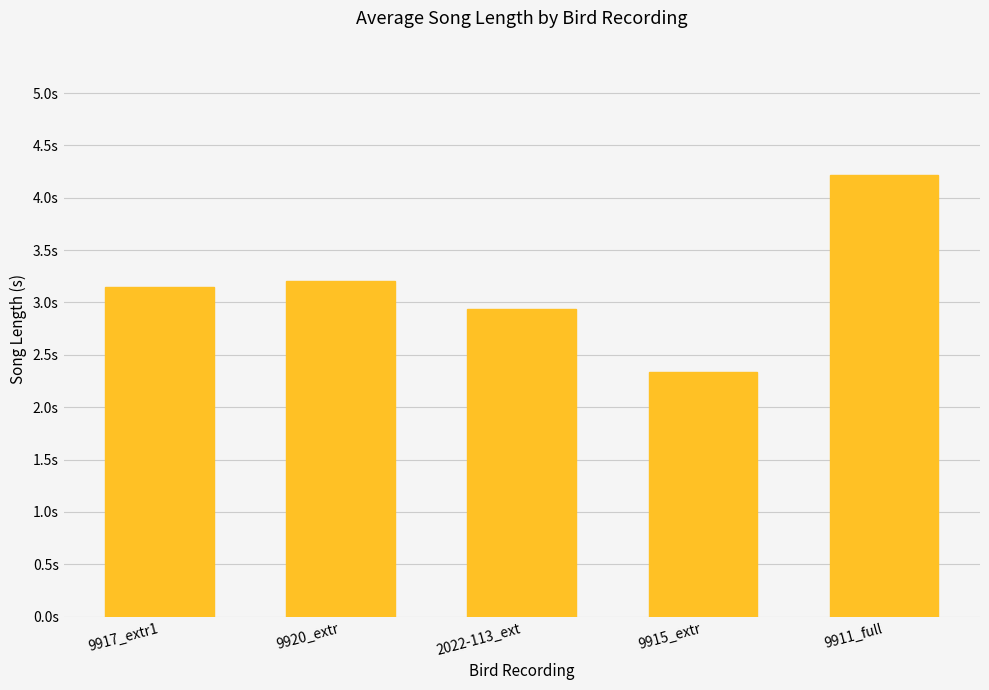

Where is the data nearest to the value 3?

2022-113_ext